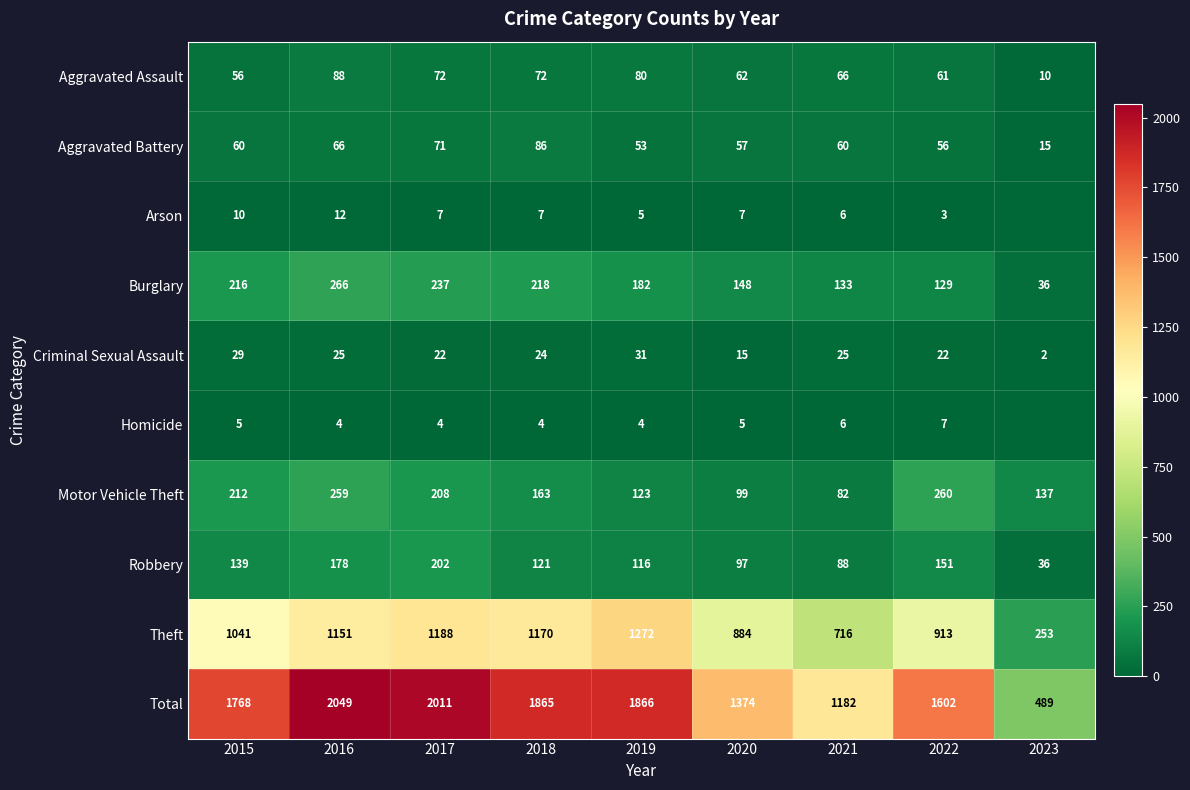

What is the sum of the Aggravated Assault values at 2021 and 2022?

127